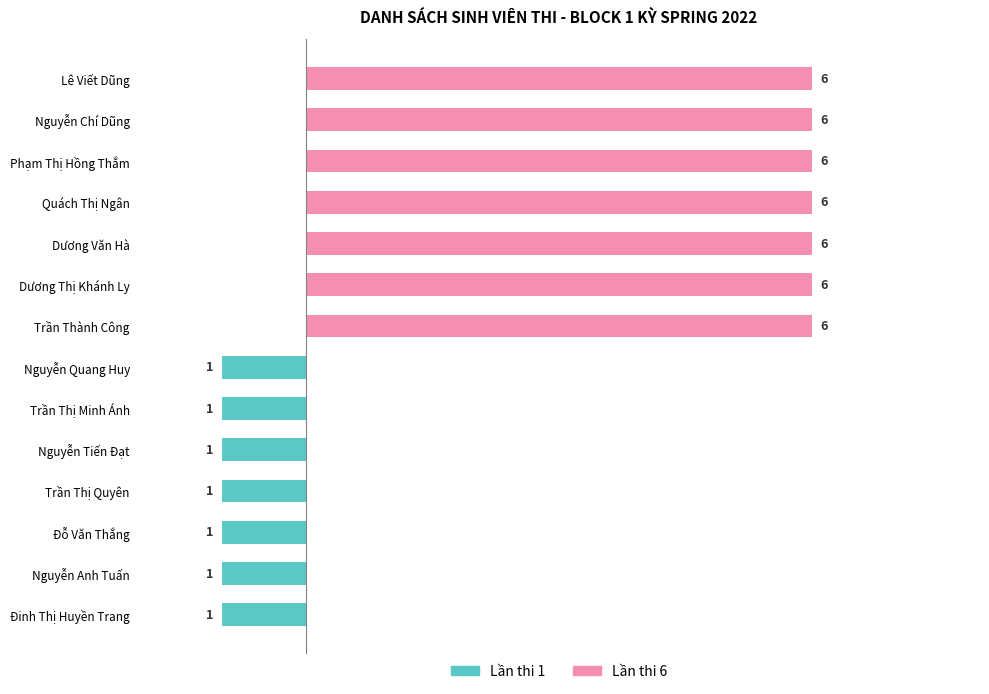

How many bars are there in each group?

2